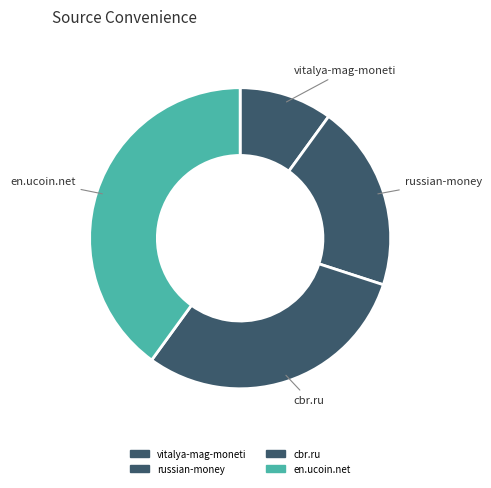

Does vitalya-mag-moneti represent more than half of the total?

No